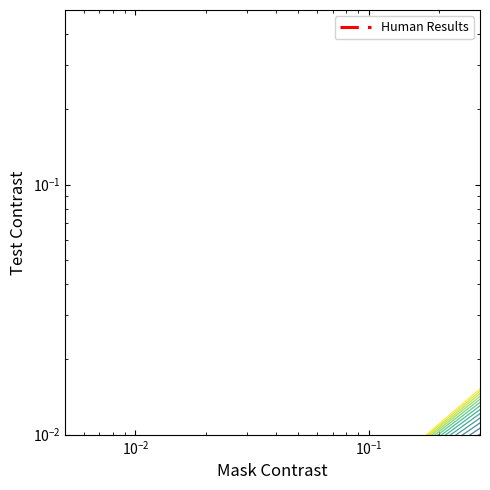

Does the chart display data point markers on the line(s)?

No